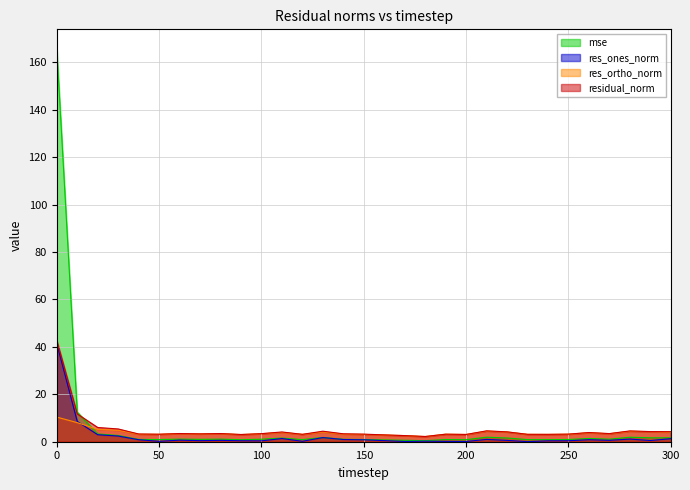

How many times do res_ortho_norm and res_ones_norm cross each other?

1